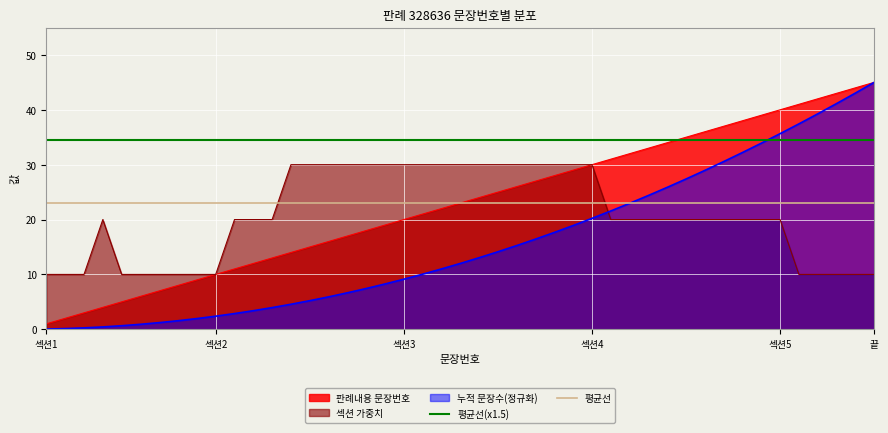

At which label is 평균선(x1.5) closest to 34?

섹션1